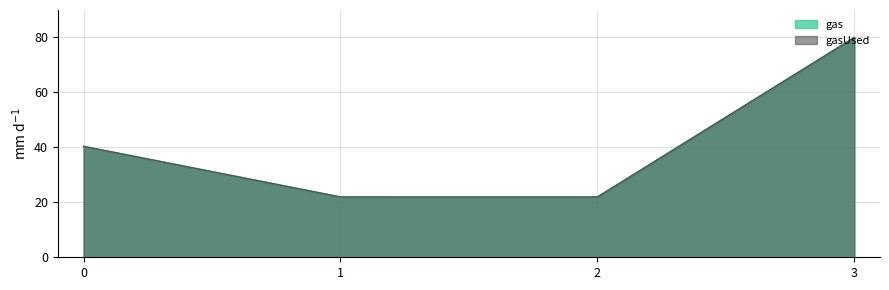

True or false: gasUsed has a value of 80.0 at 3.

True